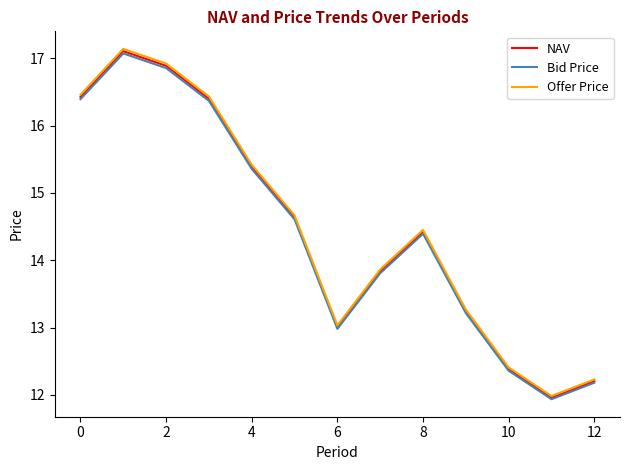

In NAV, how many points are higher than both neighbors (excluding endpoints)?

2